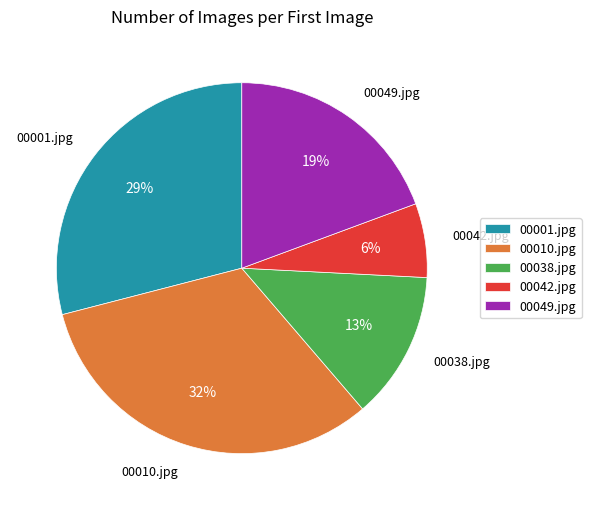

To the nearest percent, what is the average slice percentage?

20%